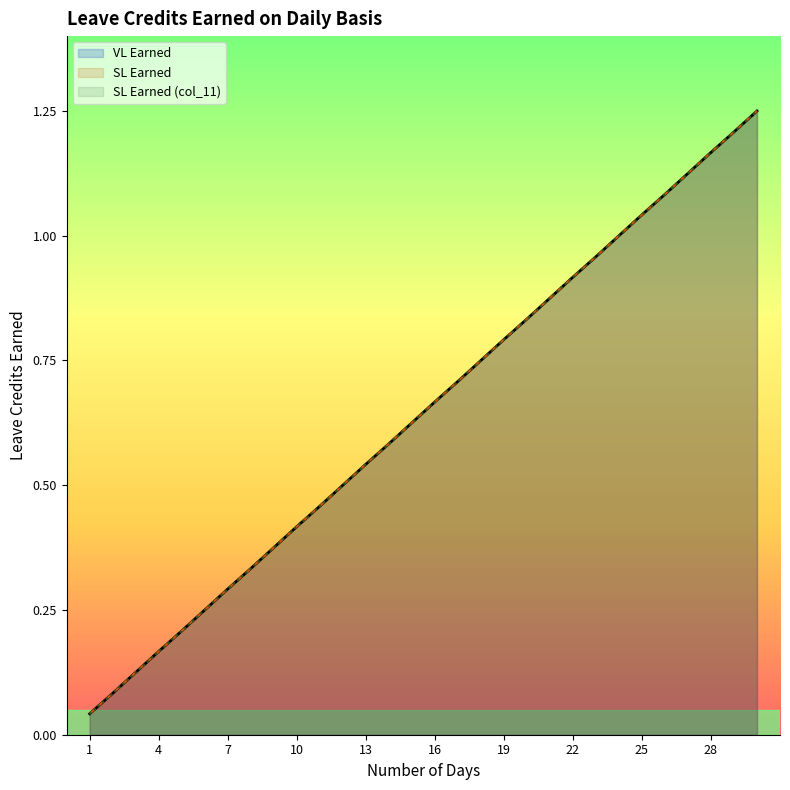

What is the sum of all SL Earned values?

19.4